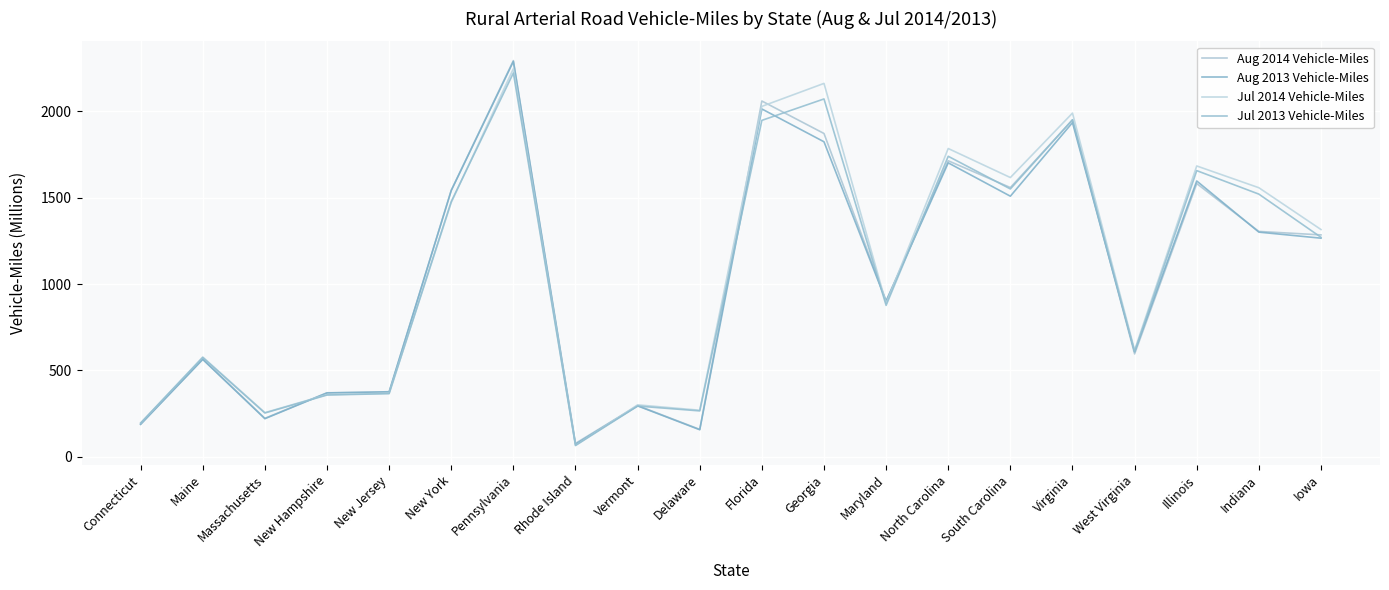

The value of Jul 2014 Vehicle-Miles at Indiana is 1558. True or false?

True